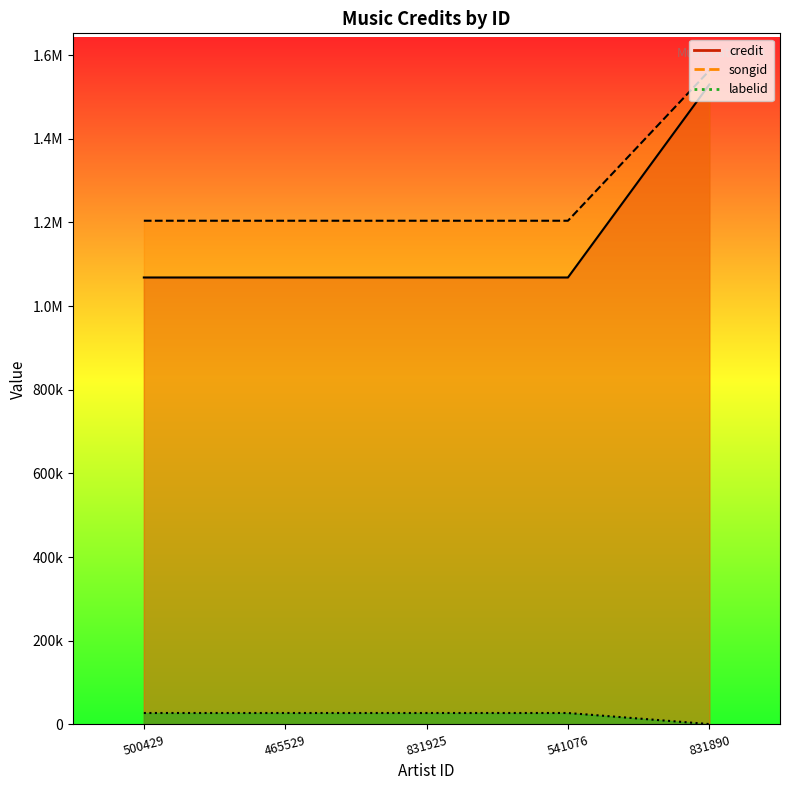

What is the label of the 4th point from the right?

465529